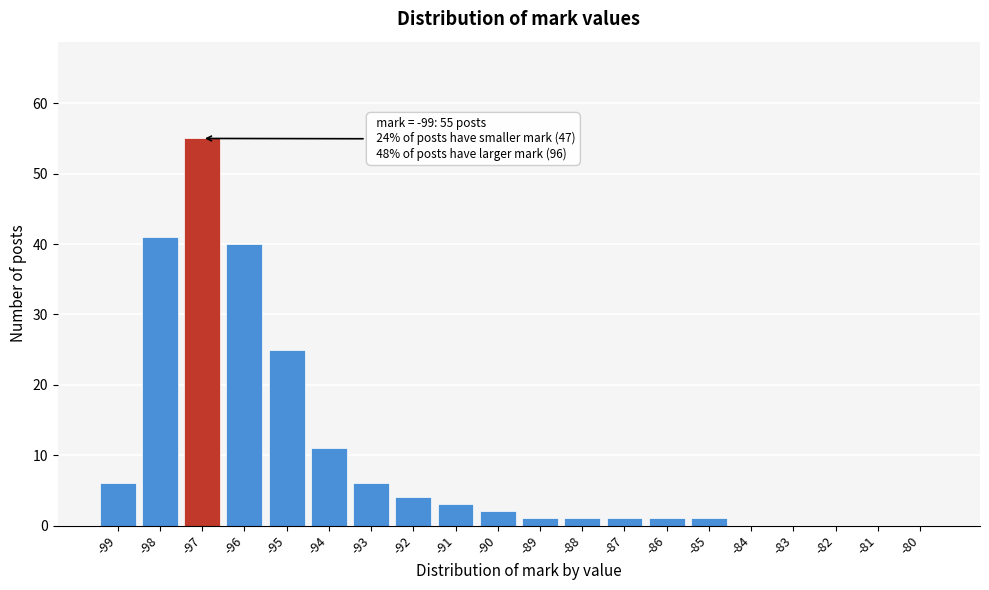

Reading left to right, what are all the values shown in this chart?

-99=6	-98=41	-97=55	-96=40	-95=25	-94=11	-93=6	-92=4	-91=3	-90=2	-89=1	-88=1	-87=1	-86=1	-85=1	-84=0	-83=0	-82=0	-81=0	-80=0